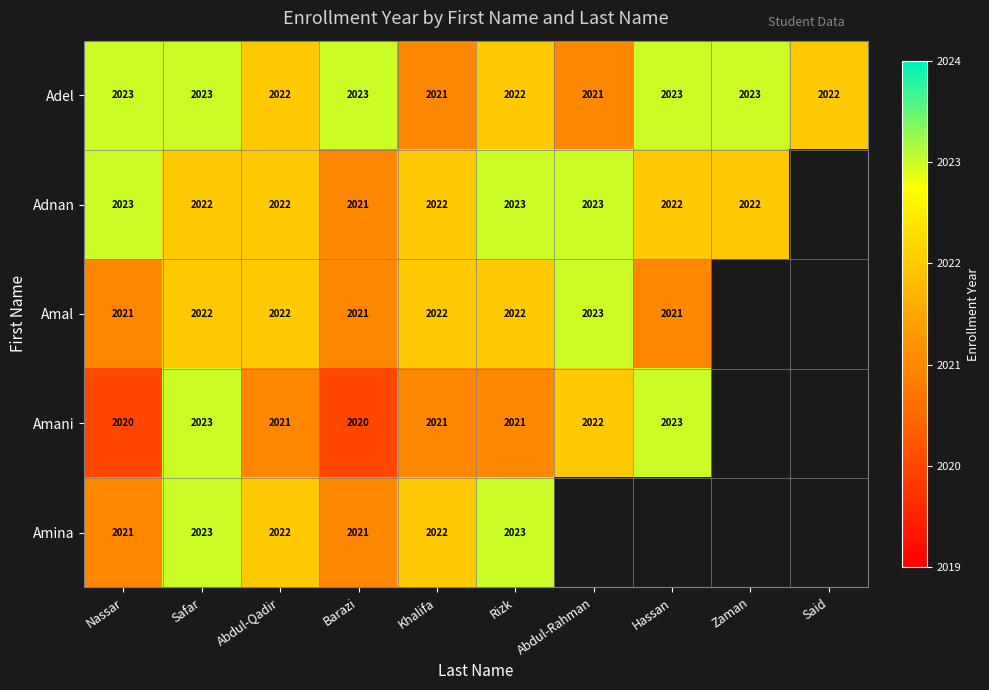

The Amani series shows 442 at Hassan. True or false?

False